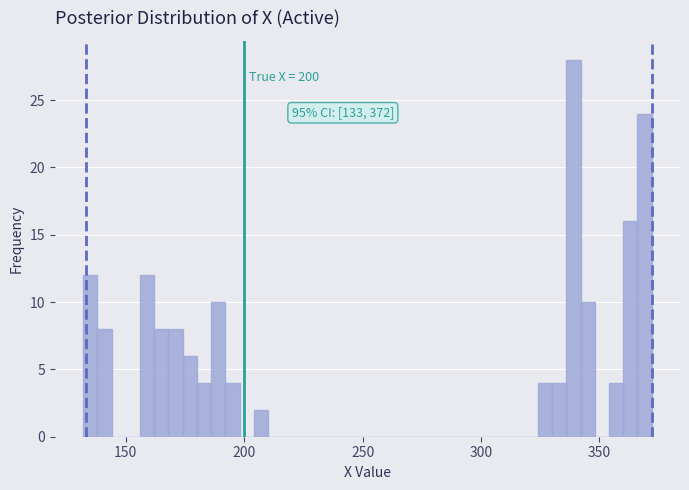

Around what value on the x-axis is the tallest bar? Give the approximate position of its centre, as read against the axis.

340